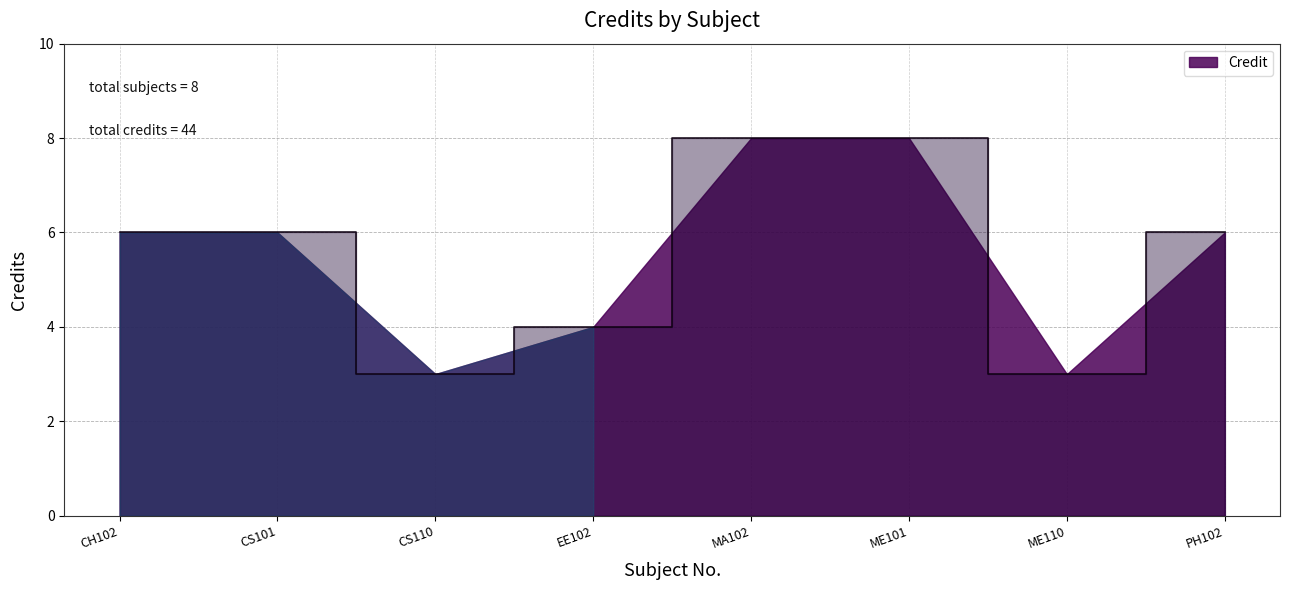

What is the difference between the values at PH102 and CS110?

3